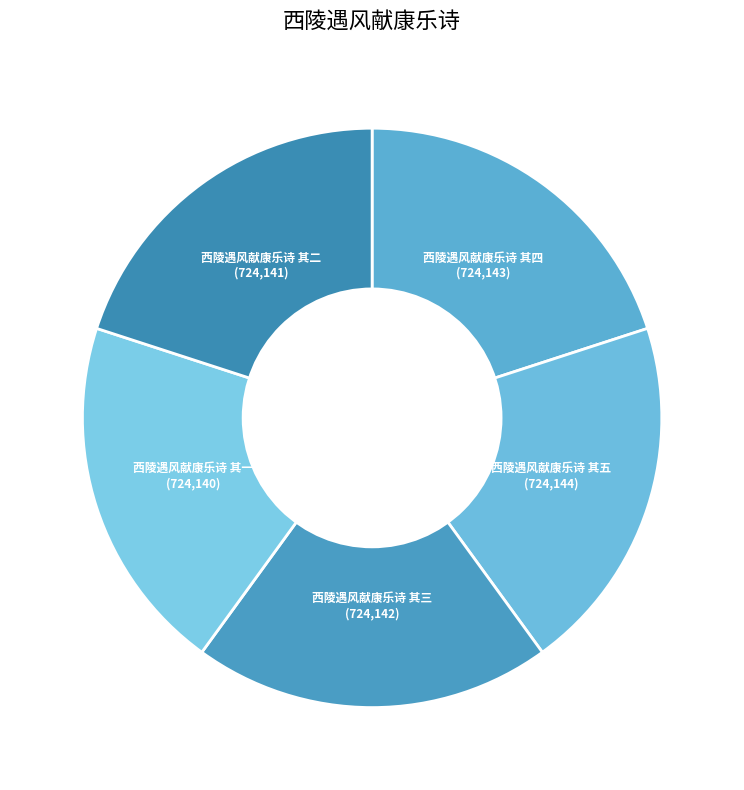

Is the sum of 西陵遇风献康乐诗 其一 and 西陵遇风献康乐诗 其五 greater than half?

No